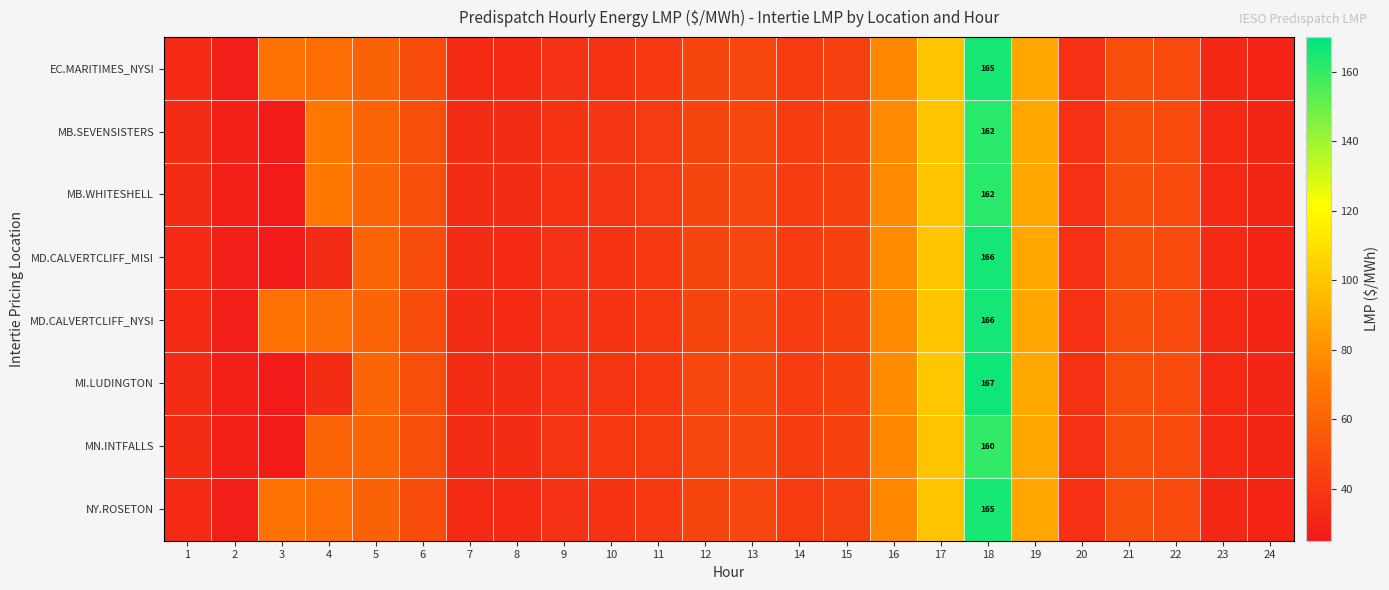

Which category has the highest value in the MD.CALVERTCLIFF_MISI series?

18